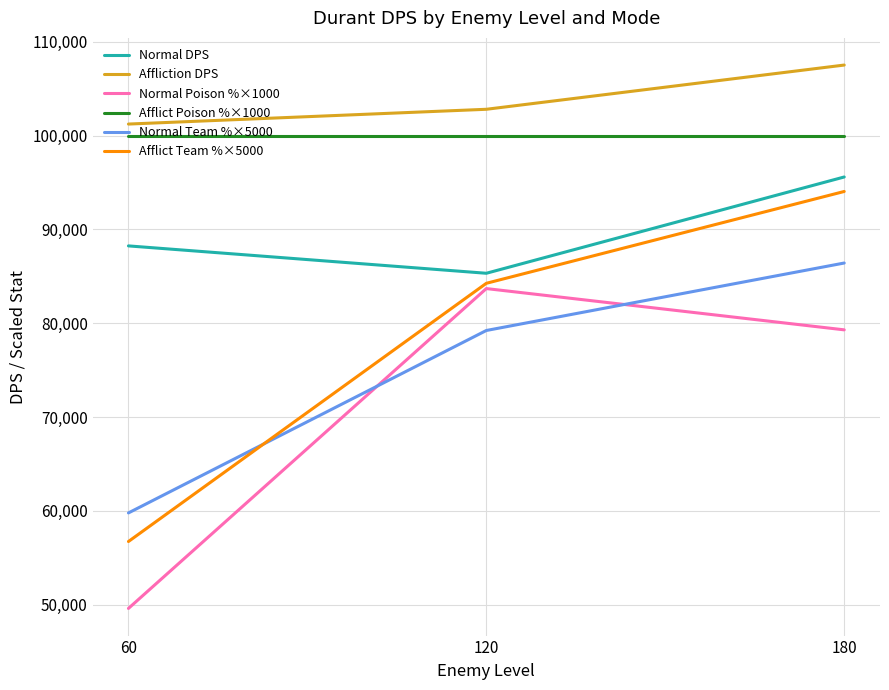

At which category is the sum across all series the highest?

180